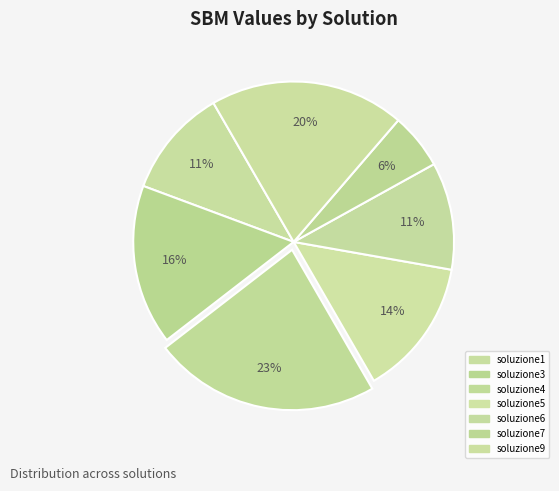

How many slices are in this pie chart?

7